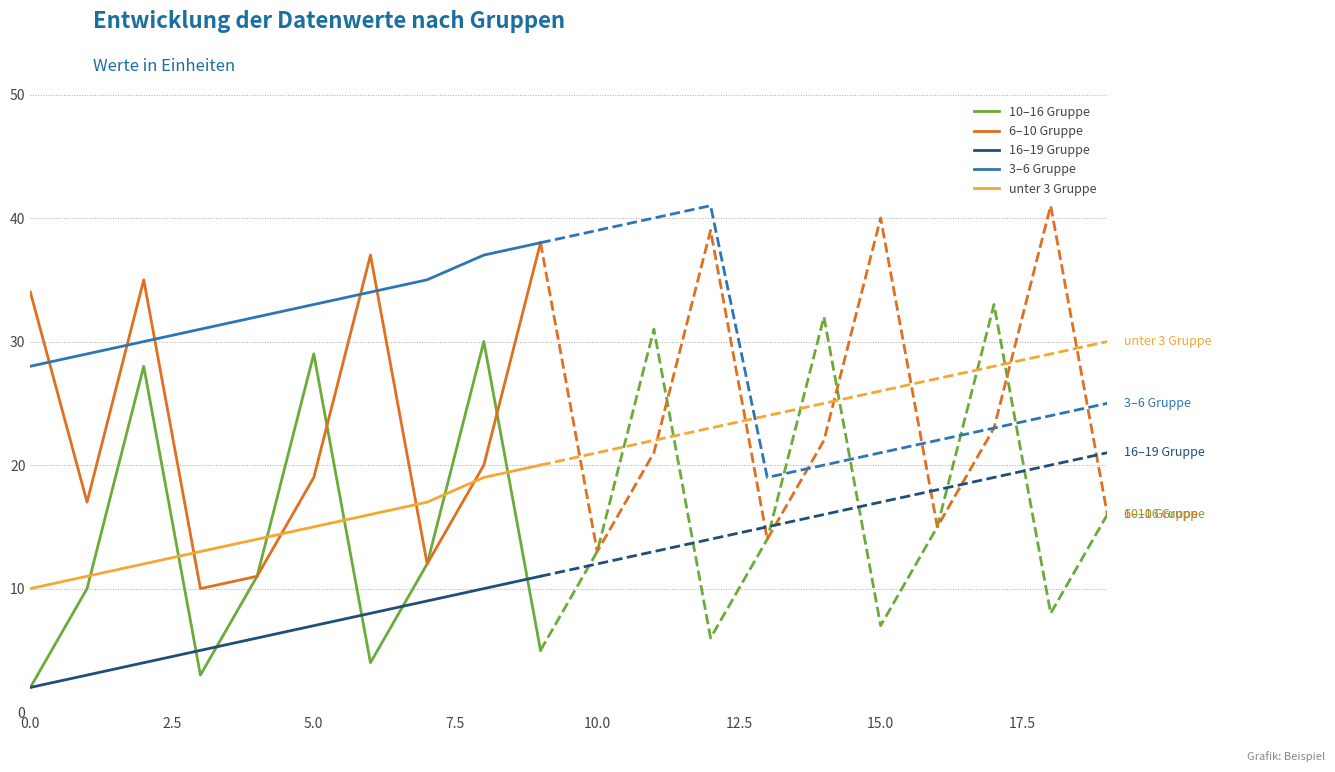

What is the difference between the maximum and minimum values in the unter 3 Gruppe series?

10